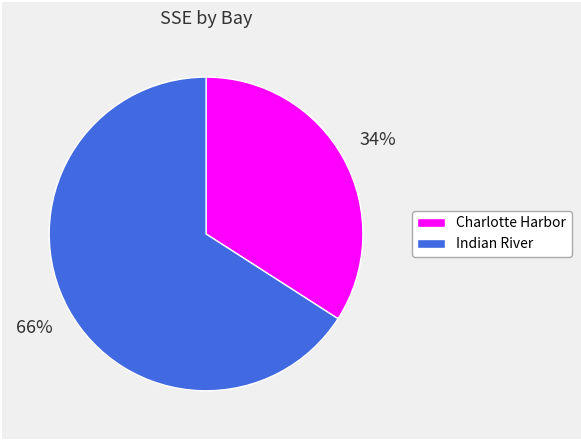

Rank the categories by value from highest to lowest.

Indian River, Charlotte Harbor